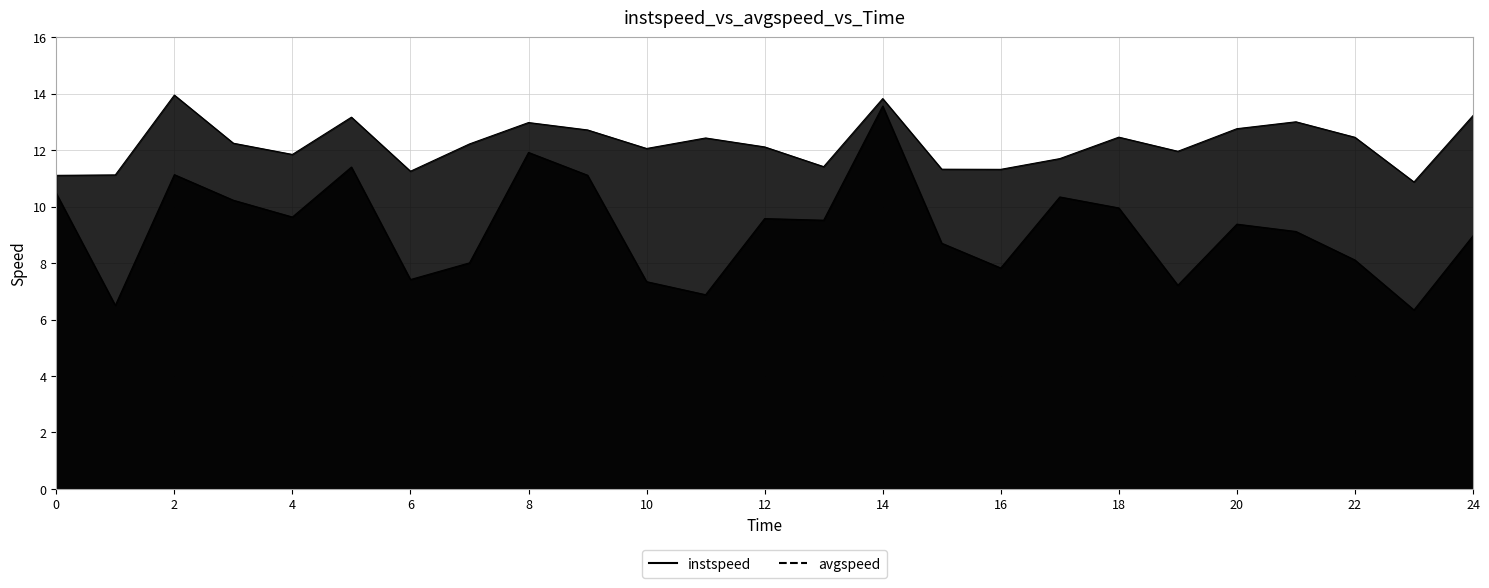

What is the highest value of the instspeed series?

13.9